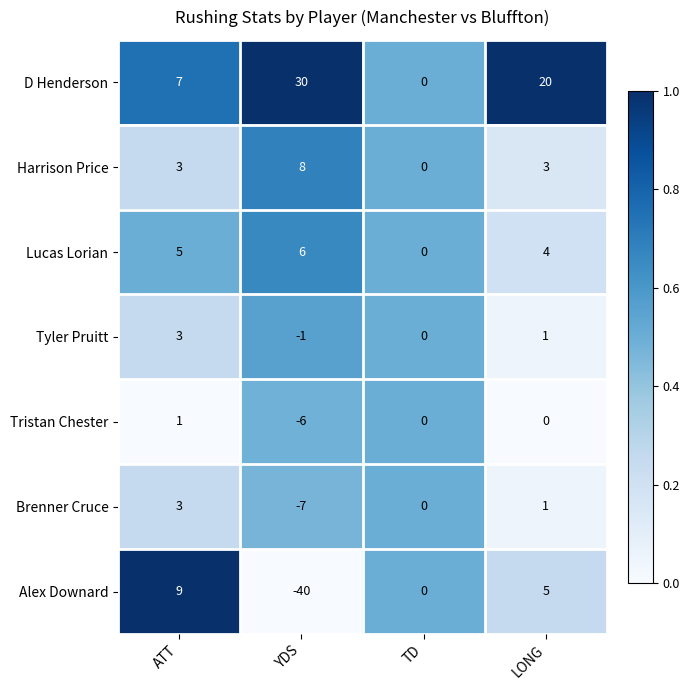

Rank the series at YDS from lowest to highest value.

Alex Downard, Brenner Cruce, Tristan Chester, Tyler Pruitt, Lucas Lorian, Harrison Price, D Henderson